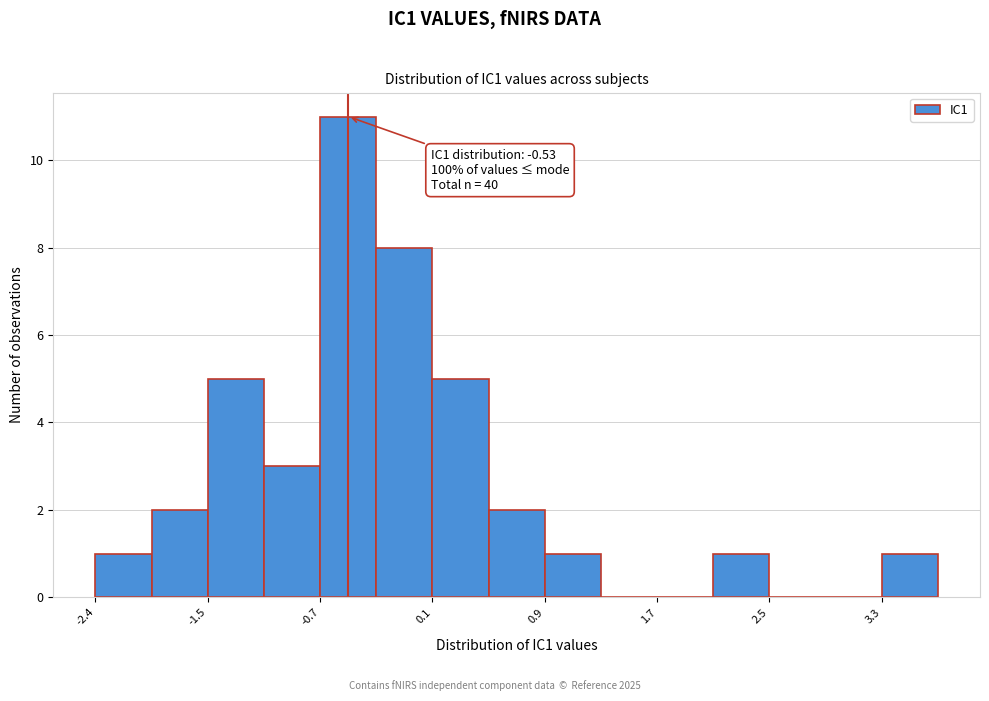

Over which range of the x-axis is the bar tallest?

-0.7 to -0.3